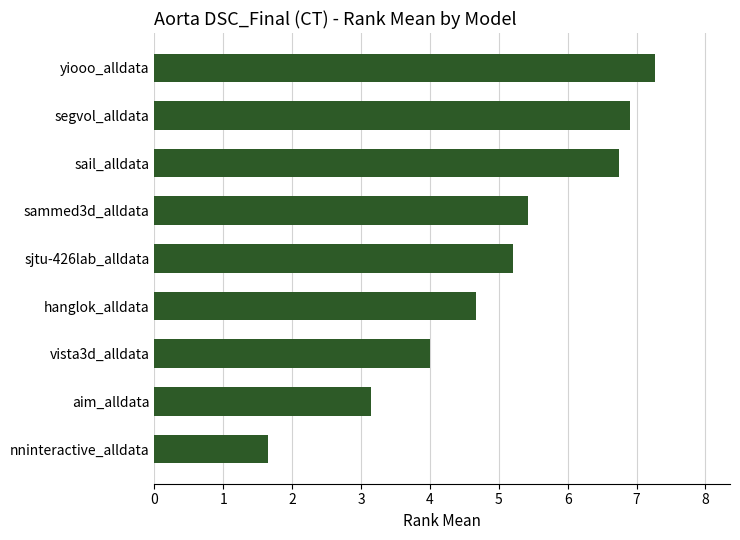

The chart shows a value of 2.0 at hanglok_alldata. True or false?

False